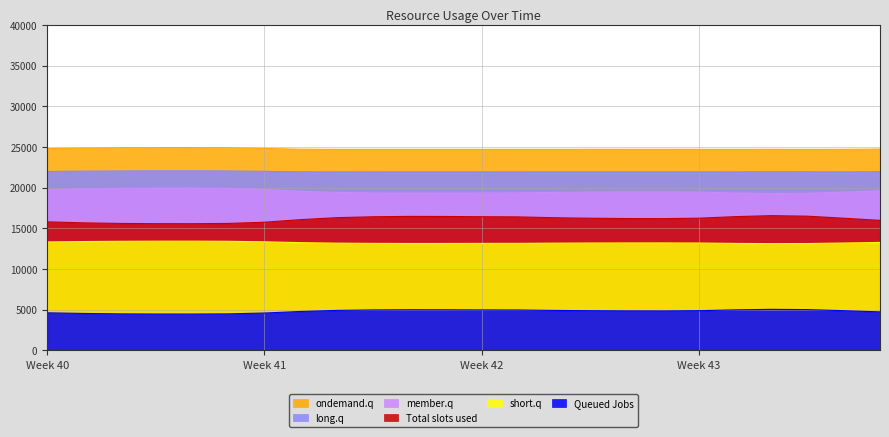

True or false: member.q and Total slots used intersect in this chart.

False